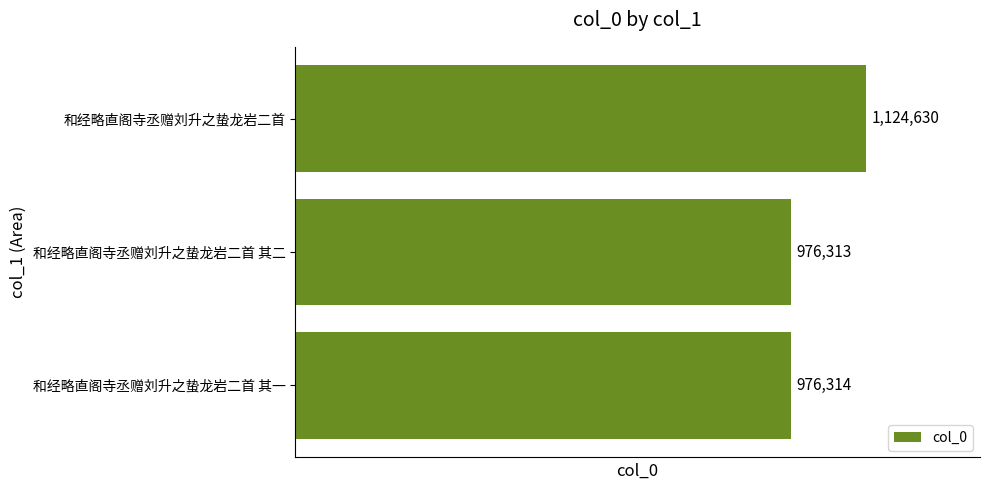

The chart shows a value of 976314 at 和经略直阁寺丞赠刘升之蛰龙岩二首 其一. True or false?

True